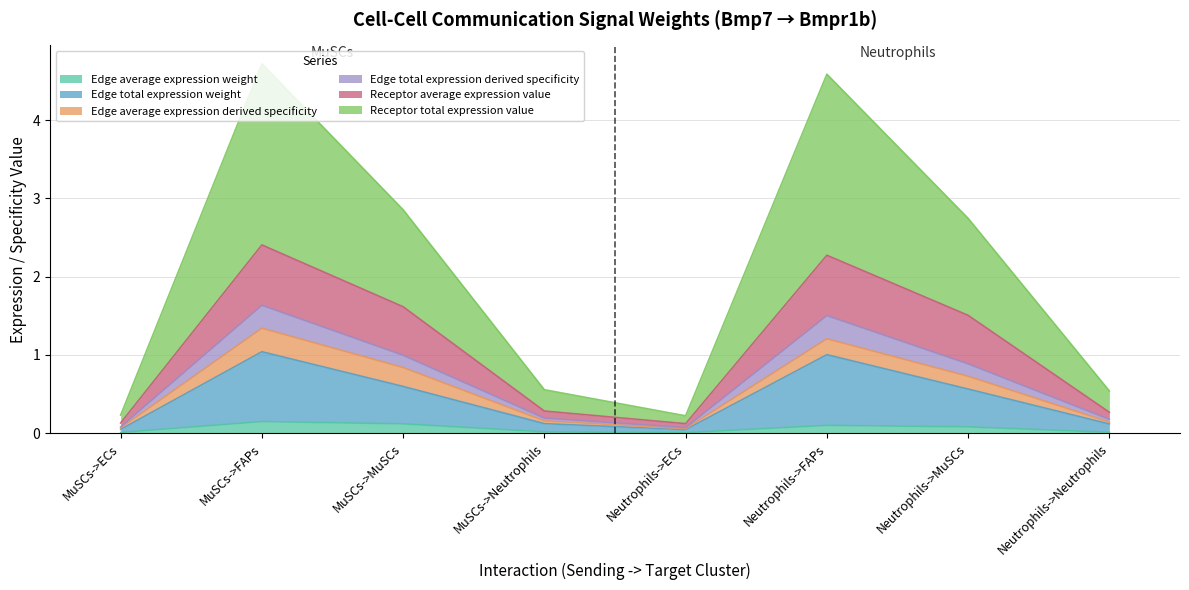

What is the total value across all series at Neutrophils->FAPs?

4.6